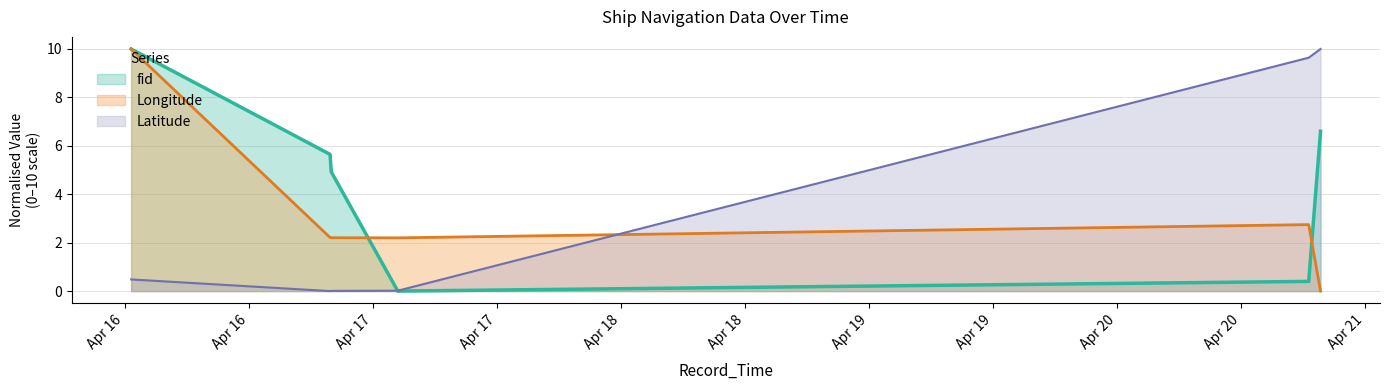

Reading left to right, extract all data points from this chart.

fid: 10.0	5.6	4.9	0.0	0.4	6.6
Longitude: 10.0	2.2	2.2	2.2	2.7	0.0
Latitude: 0.5	0.0	0.0	0.0	9.6	10.0